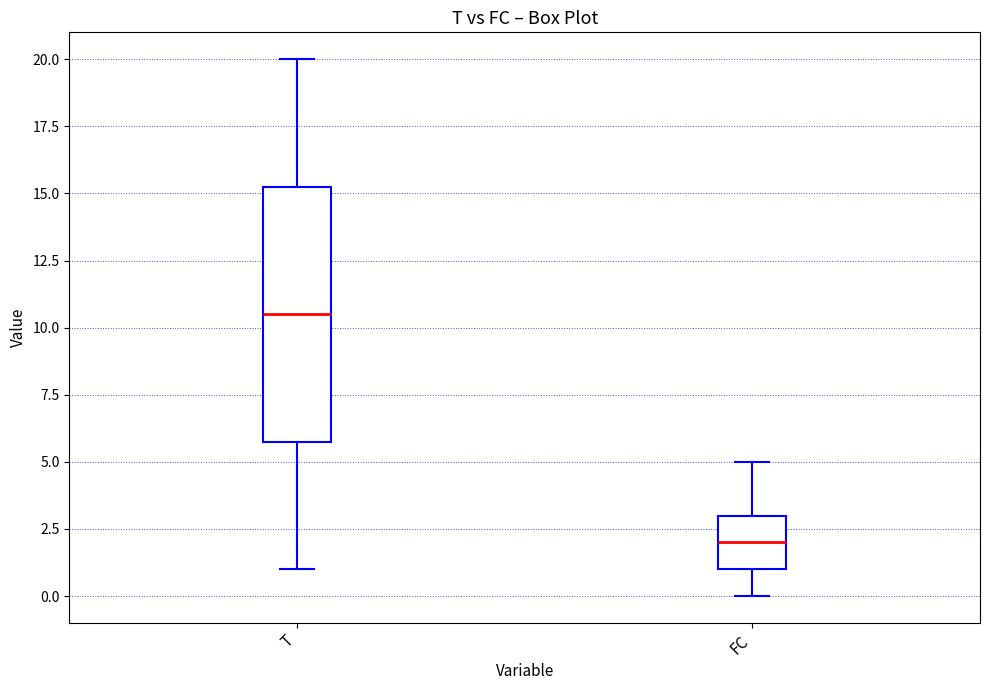

Reading left to right, read every box against the y-axis: the position of its median line, the range the box covers, and the ends of its whiskers. The values are not printed on the chart, so give them approximately, as read against the axis.

T: median 10.5, box 6.0 to 15.5, whiskers 1.0 to 20.0
FC: median 2.0, box 1.0 to 3.0, whiskers 0.0 to 5.0